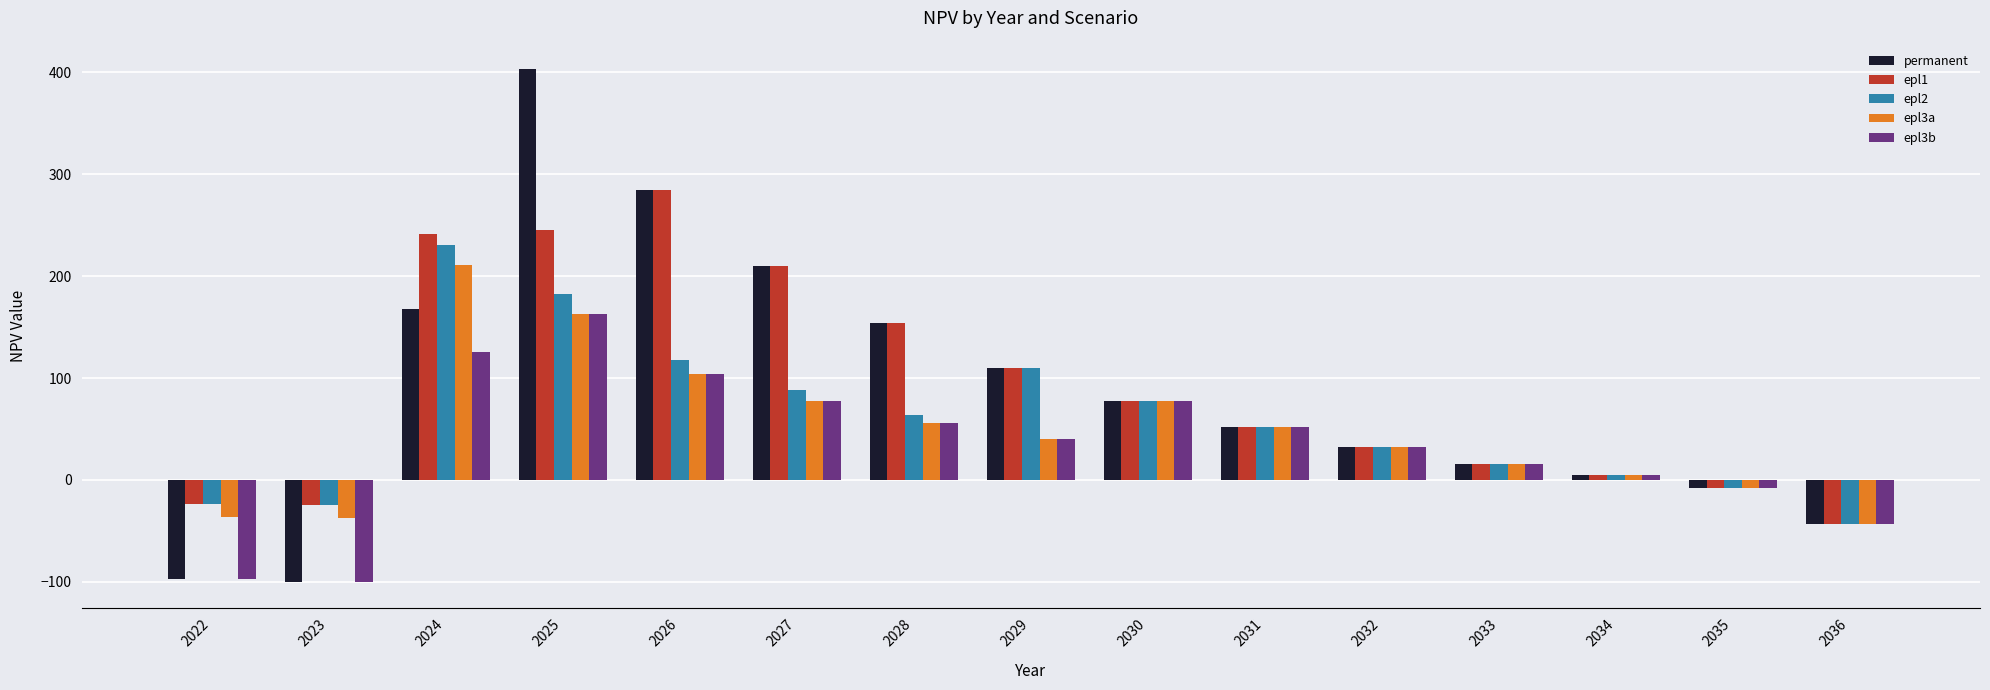

At which category is the sum across all series the highest?

2025